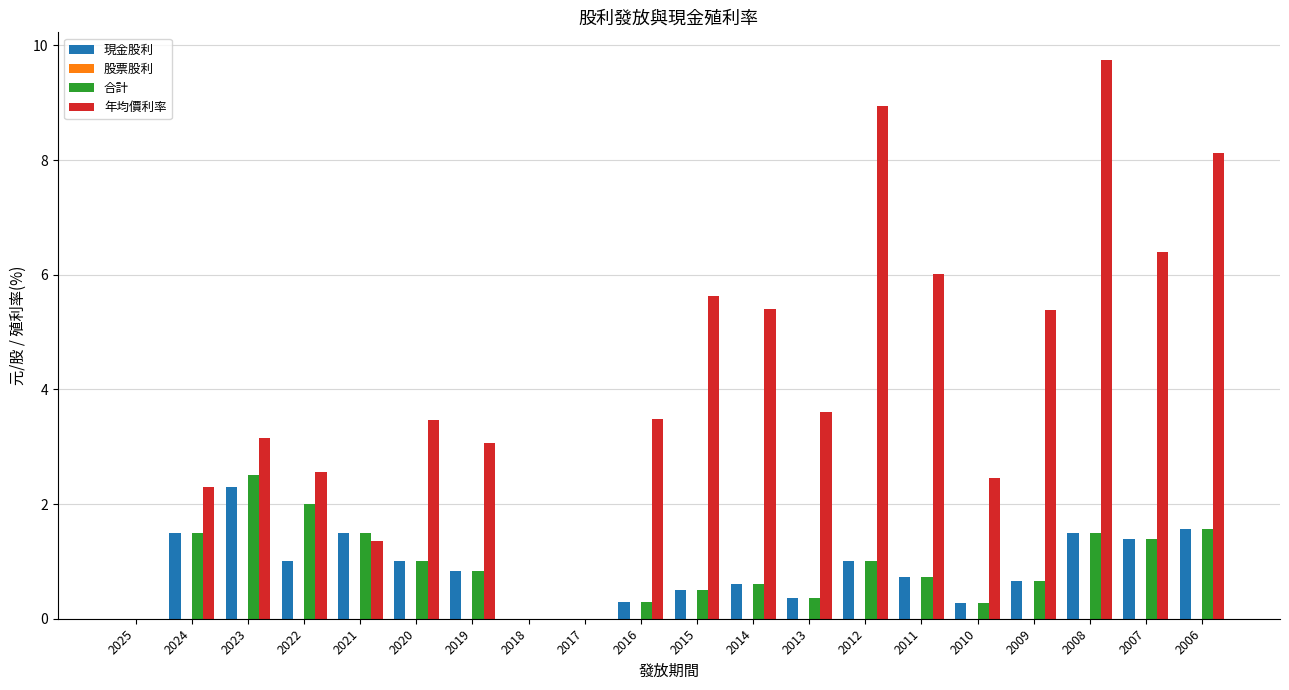

At which category is the sum across all series the highest?

2008